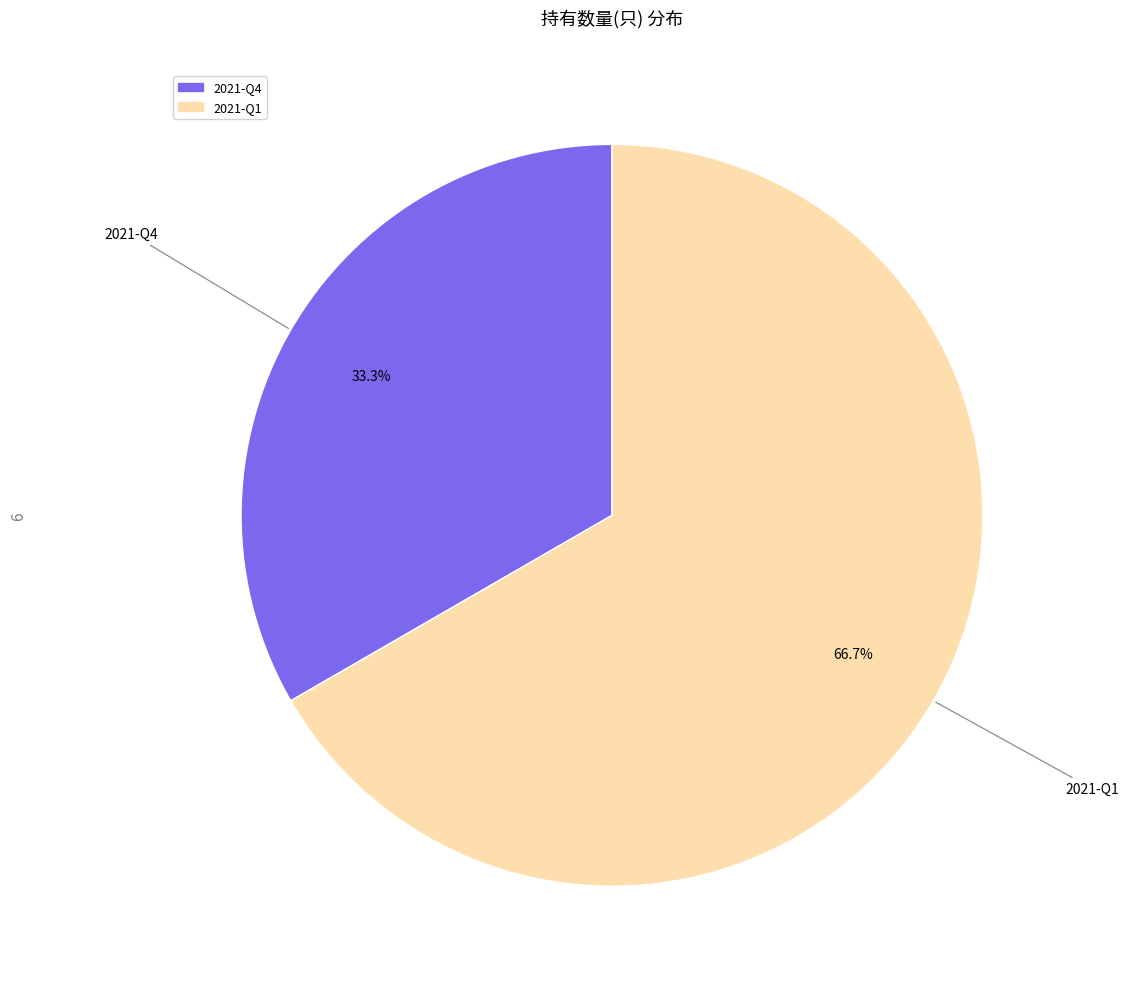

What percentage is the 2021-Q4 slice, to the nearest percent?

33%